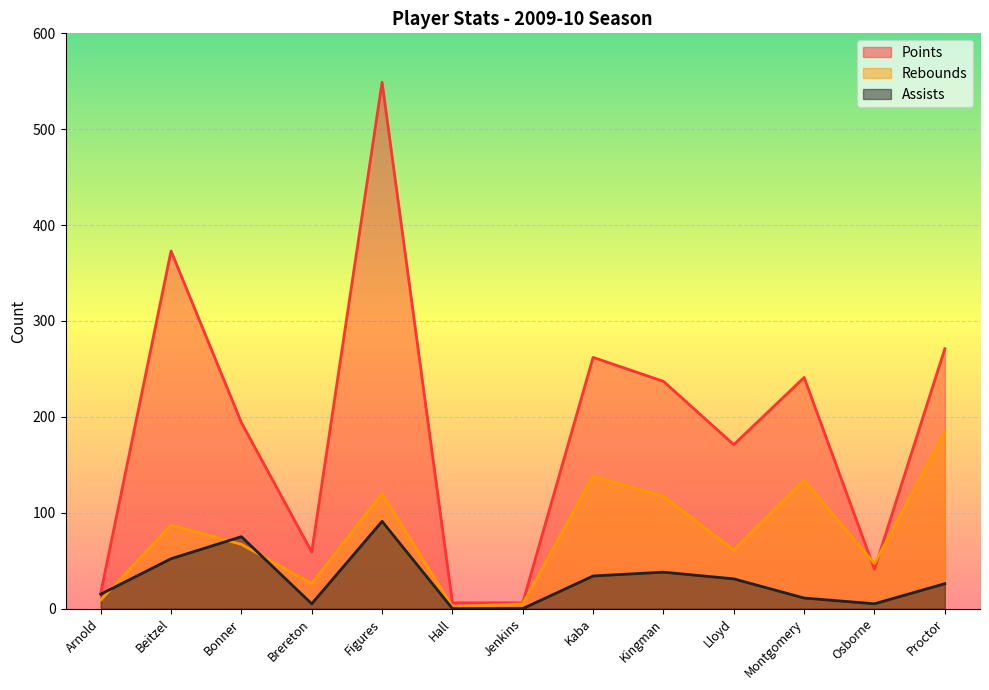

Rank the series by their average value, from highest to lowest.

Points, Rebounds, Assists